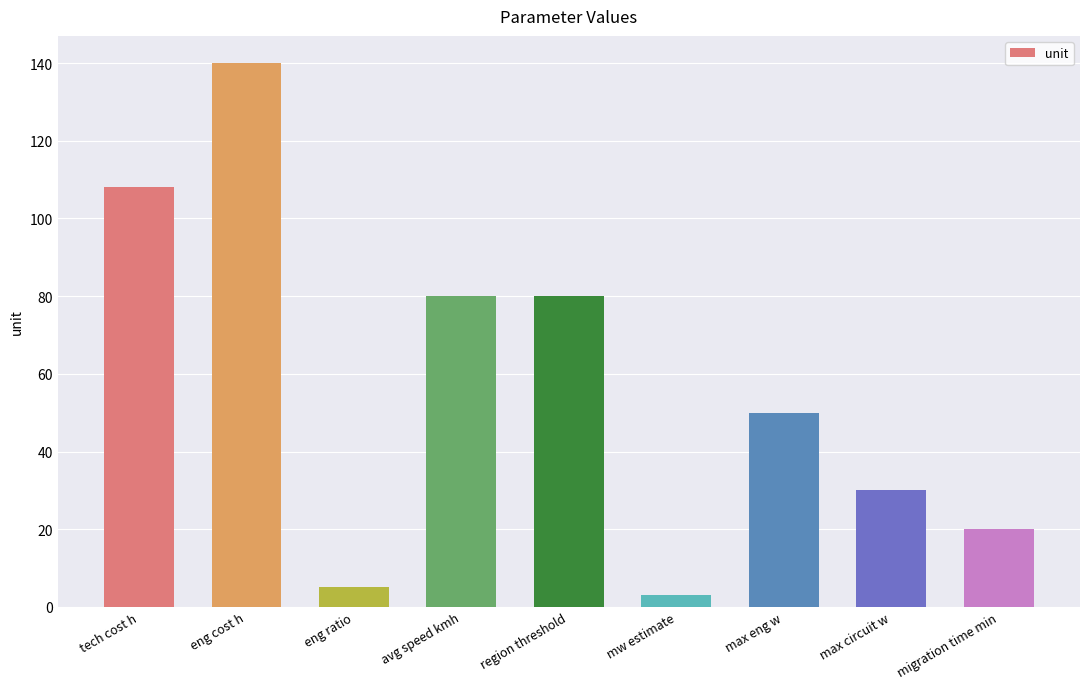

What position from the left is max eng w?

7